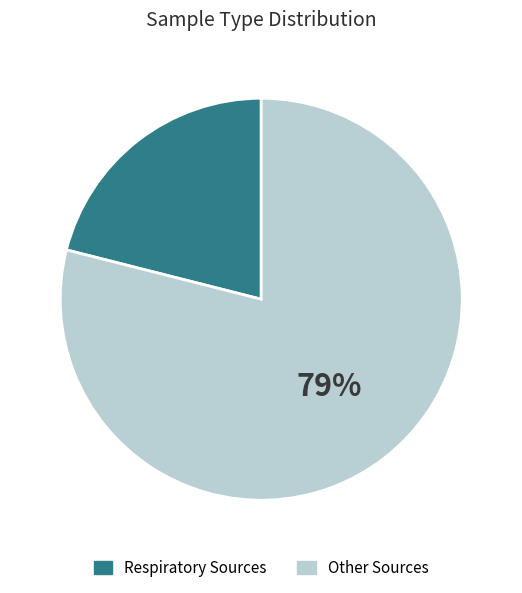

How many slices are in this pie chart?

2